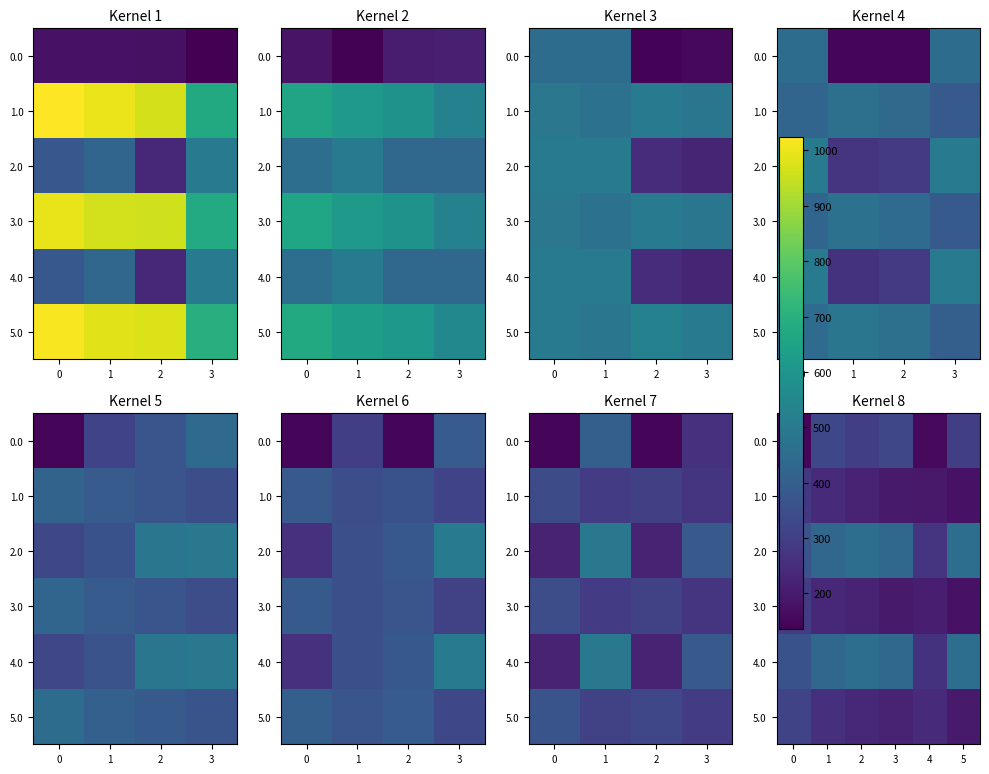

What is the highest value of the 2.0 series?

458